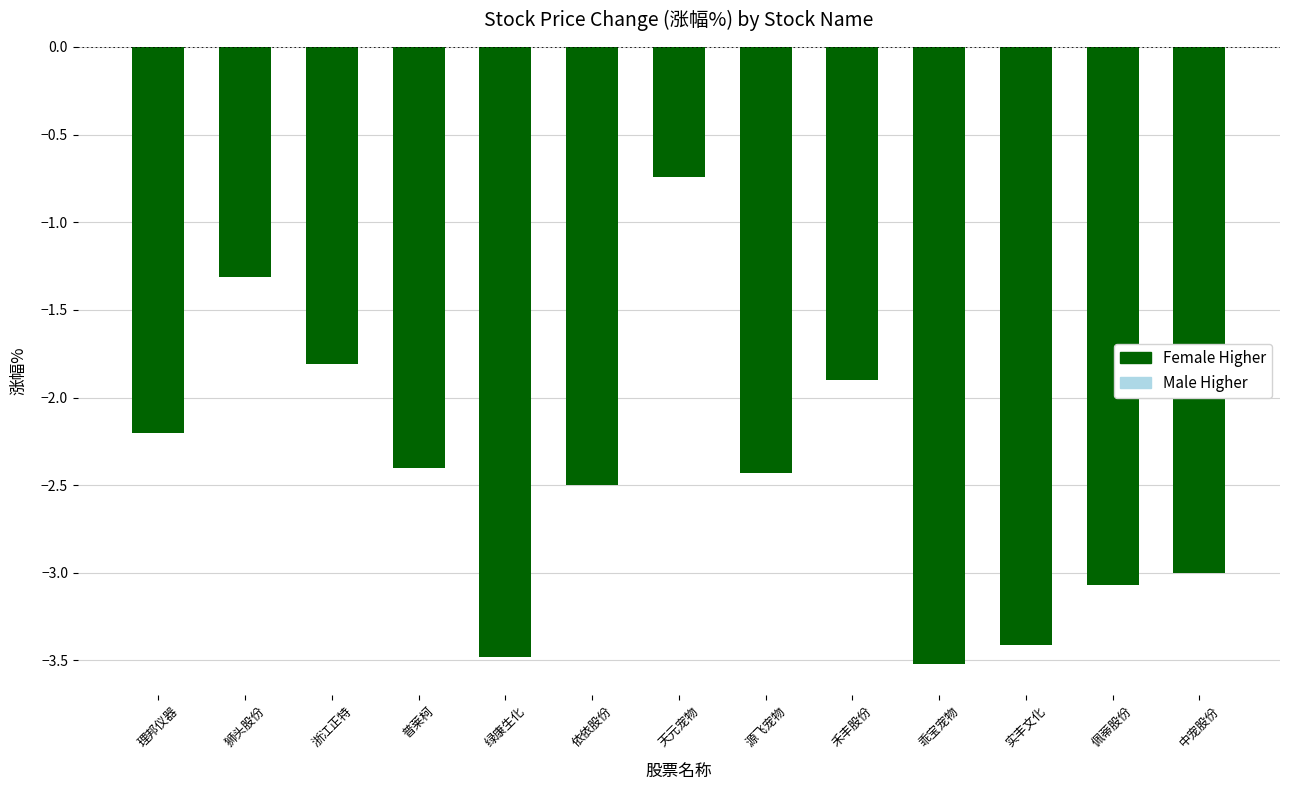

What is the difference between the maximum and minimum values?

2.8